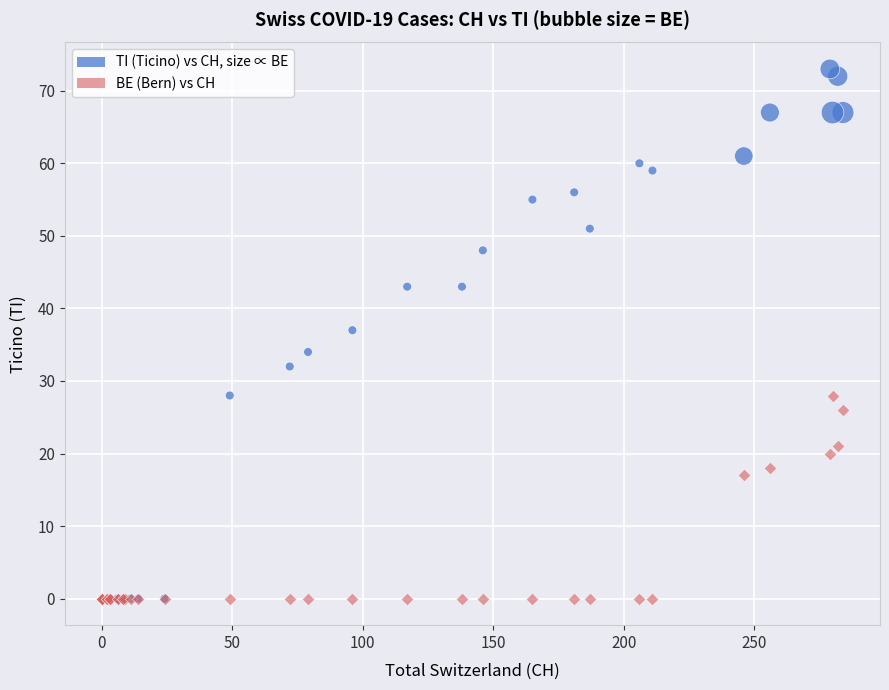

Across all series, what Y value is closest to 36?

37